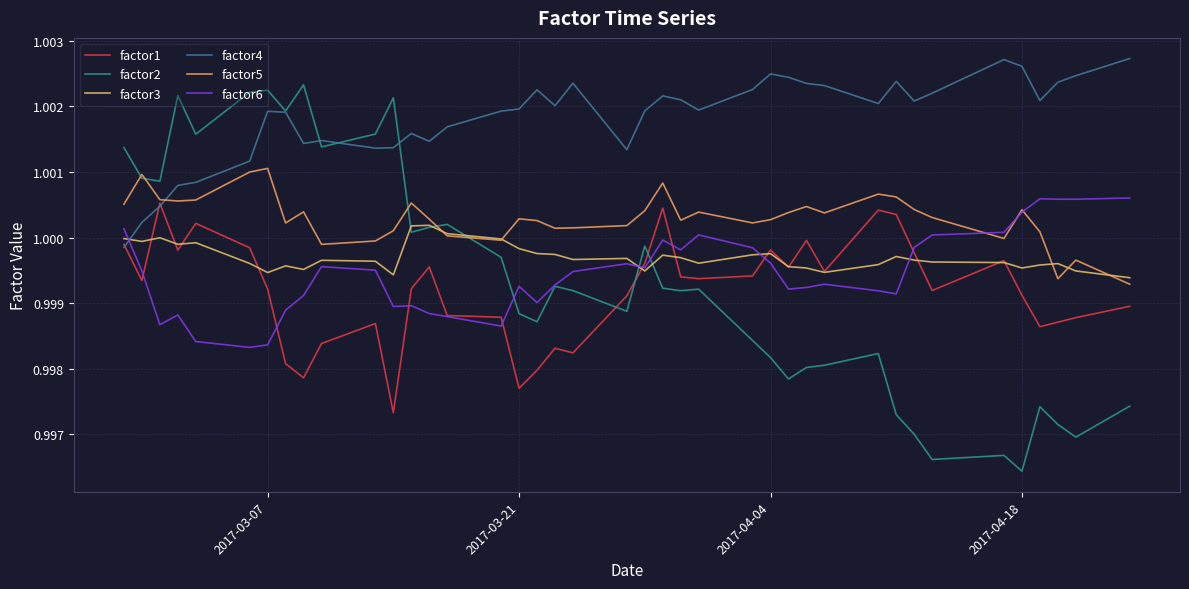

What are all the series names shown in the legend?

factor1, factor2, factor3, factor4, factor5, factor6